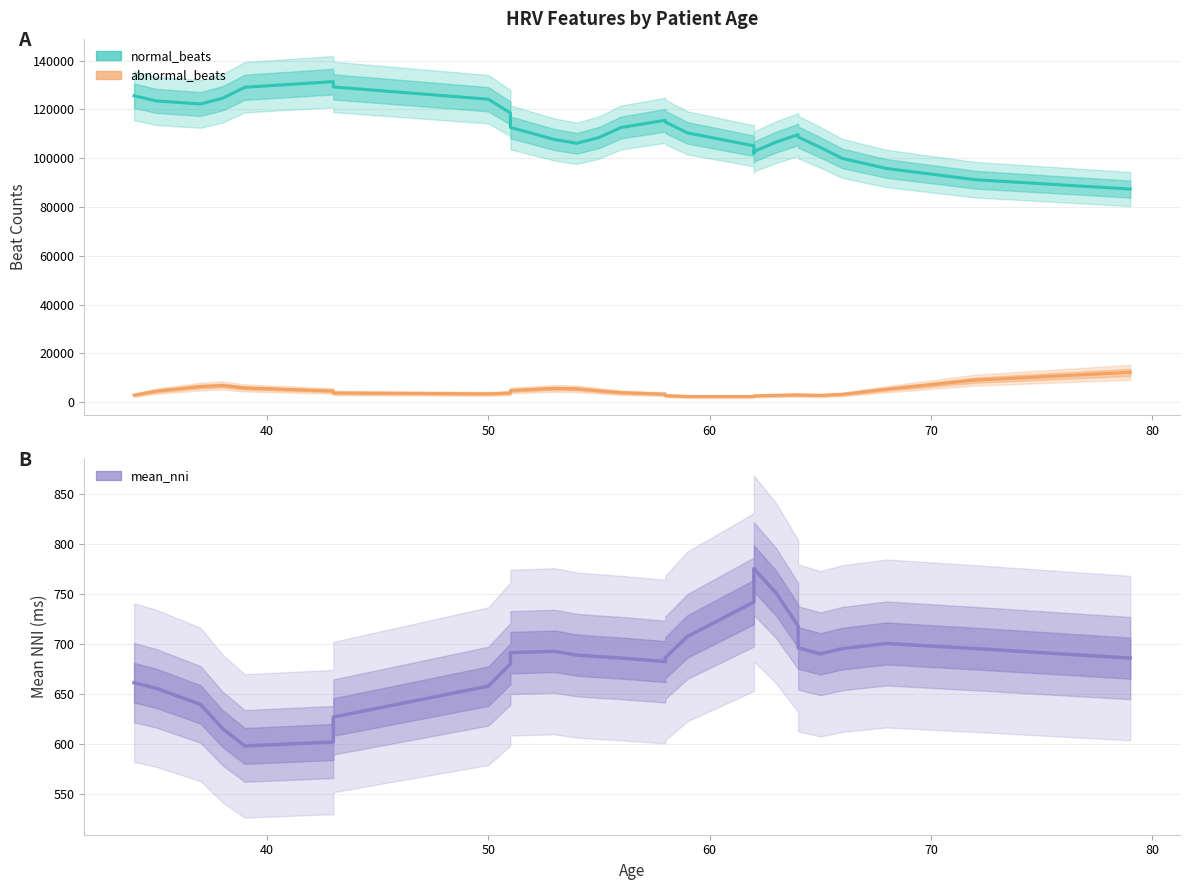

True or false: mean_nni has more than 1 interior local peaks.

True